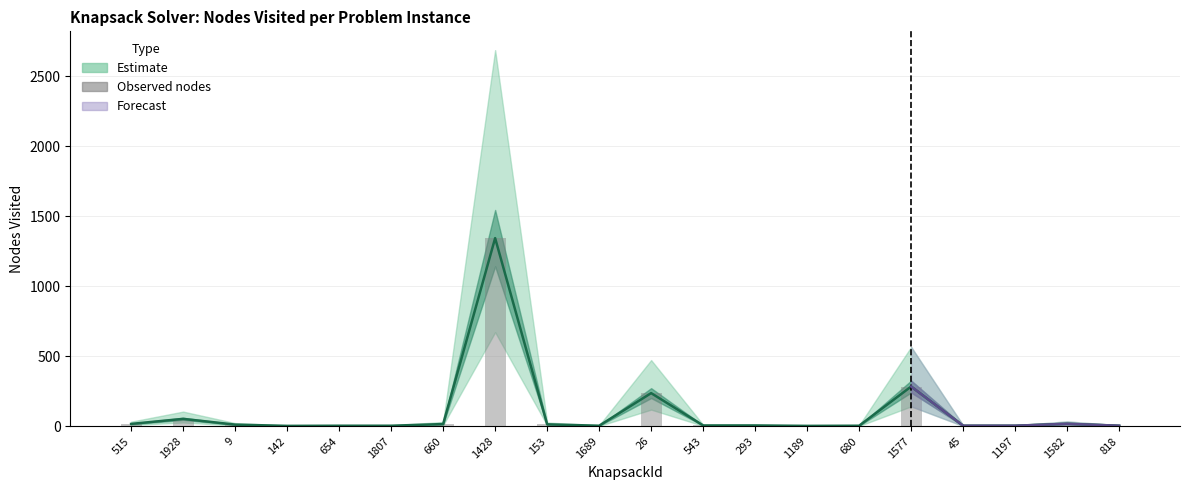

Reading right to left, extract all data points from this chart.

Nodes Visited (estimate): 818=3	1582=17	1197=3	45=3	1577=283	680=3	1189=2	293=5	543=5	26=236	1689=3	153=13	1428=1343	660=15	1807=3	654=3	142=2	9=11	1928=52	515=16
Observed nodes: 818=3	1582=17	1197=3	45=3	1577=283	680=3	1189=2	293=5	543=5	26=236	1689=3	153=13	1428=1343	660=15	1807=3	654=3	142=2	9=11	1928=52	515=16